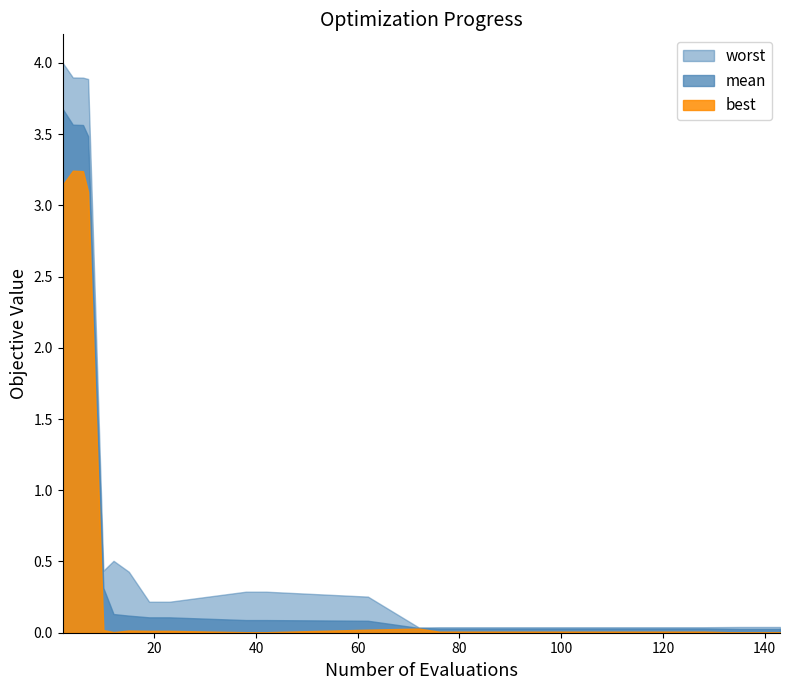

The best series shows 0.0 at 9. True or false?

False